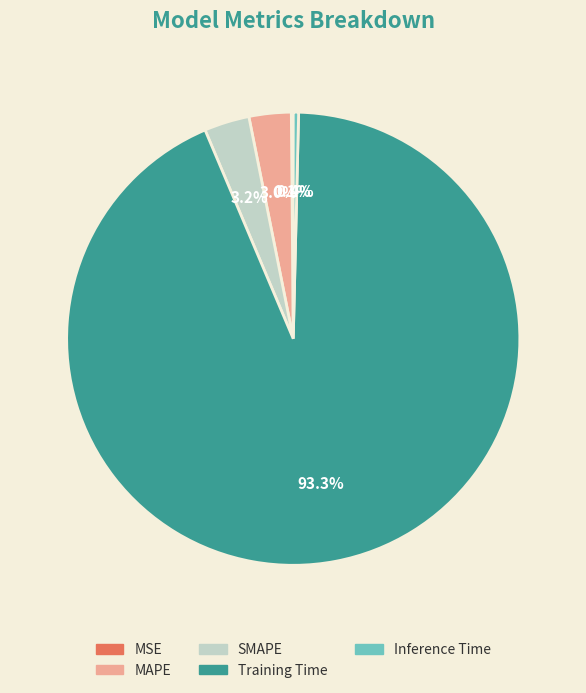

To the nearest percent, what portion does Training Time represent?

93%